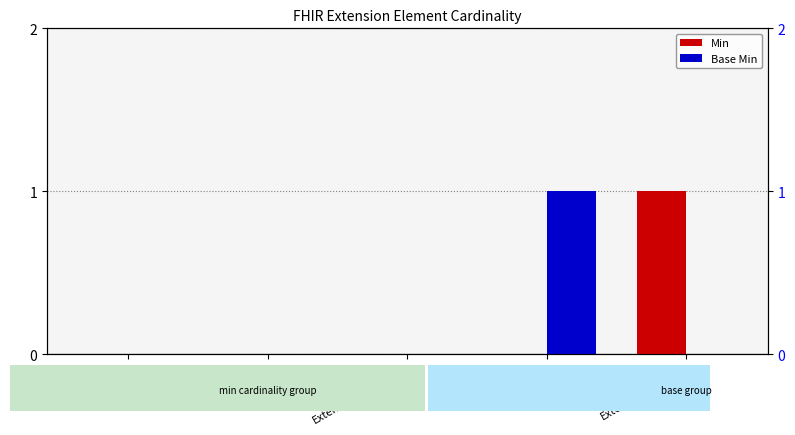

What is the highest value of the Min series?

1